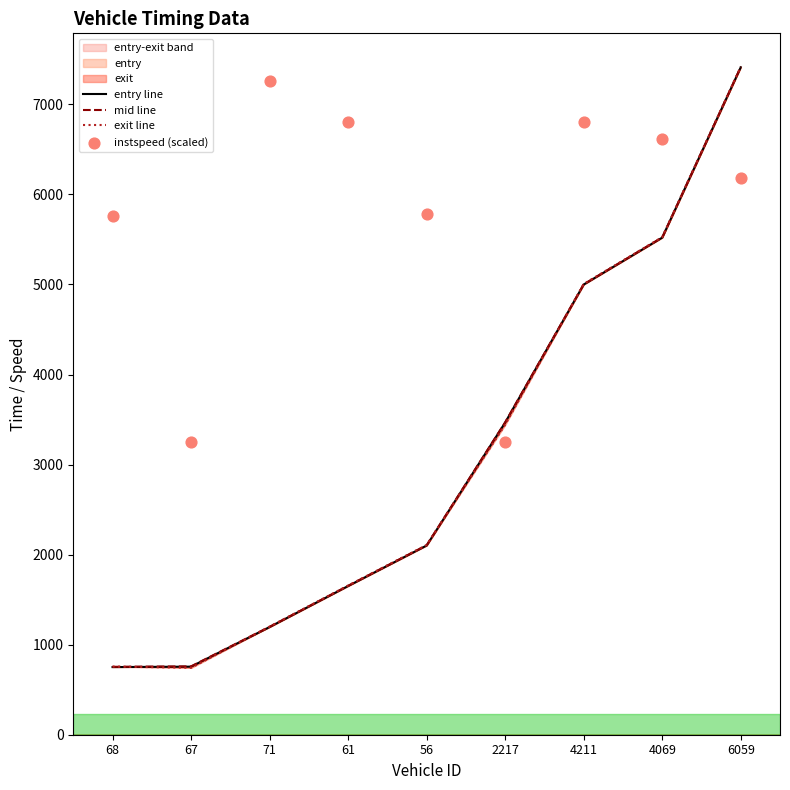

Which series reaches the maximum Y coordinate?

exit line